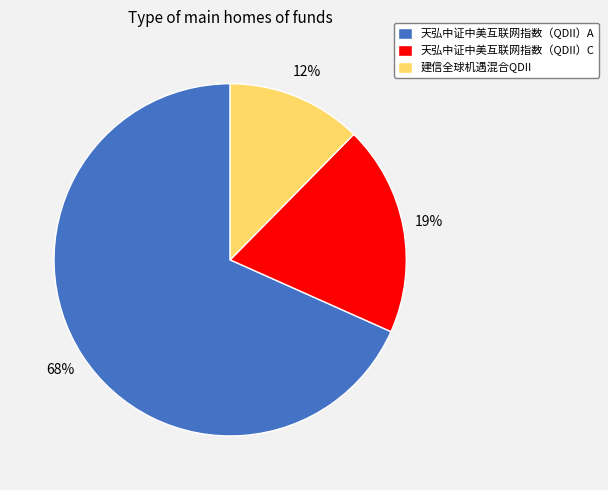

What is the majority slice?

天弘中证中美互联网指数（QDII）A